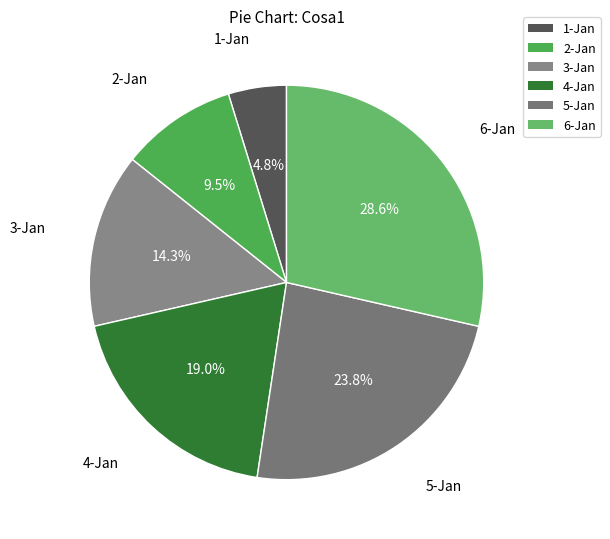

Is there a majority slice in this chart?

No